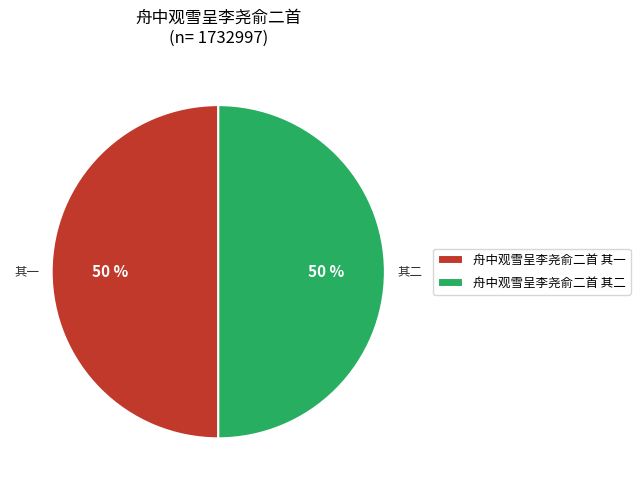

To the nearest percent, what portion does 舟中观雪呈李尧俞二首 其一 represent?

50%